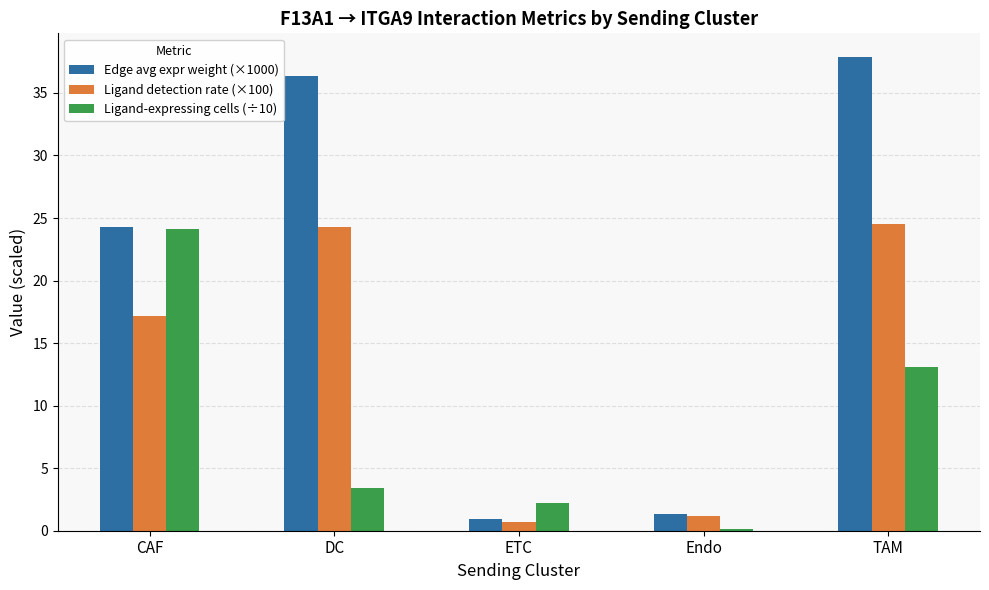

Count the number of data series in this chart.

3